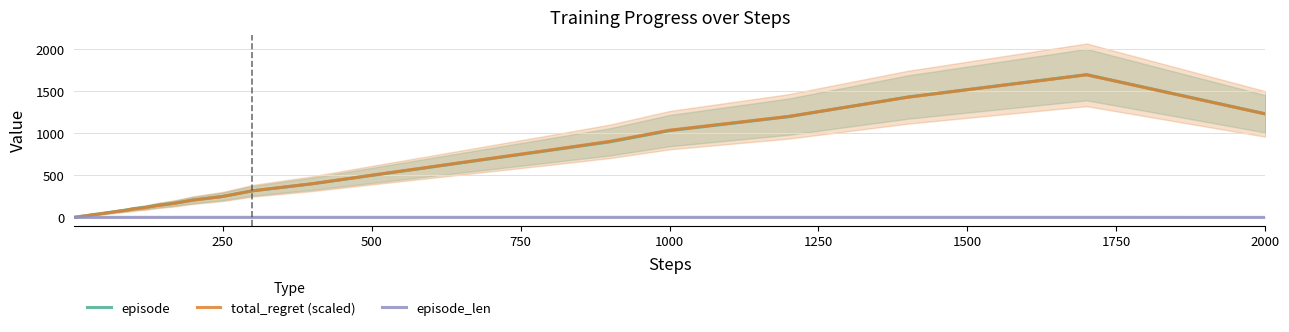

True or false: episode_len and total_regret (scaled) cross at least once.

False